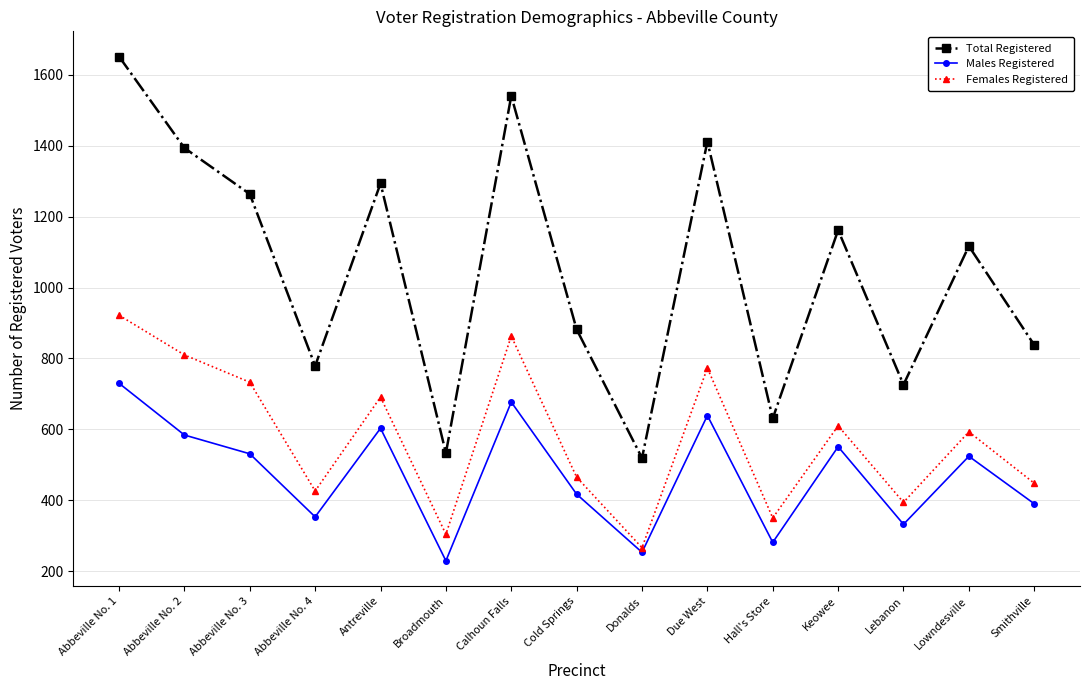

The Total Registered series shows 631 at Hall's Store. True or false?

True